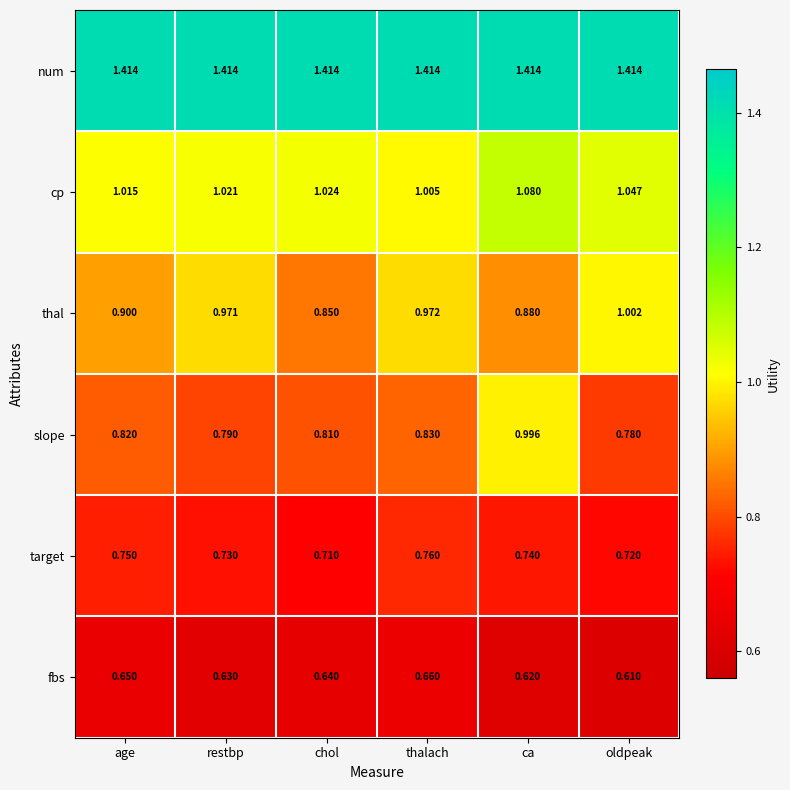

Which label corresponds to the smallest value in the chart?

oldpeak